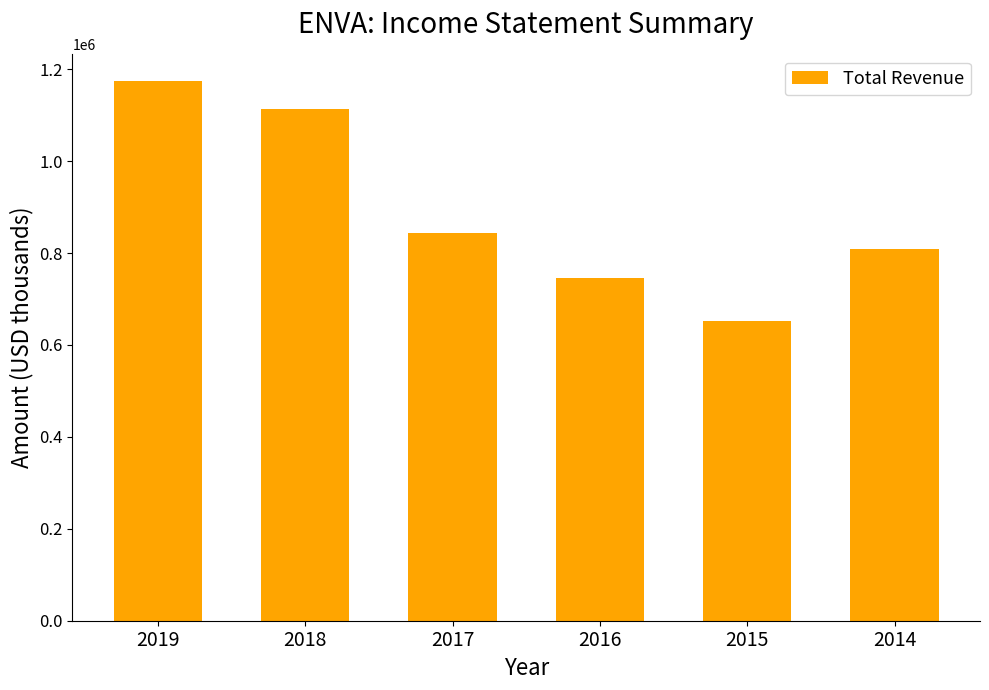

What is the difference between the maximum and minimum values?

522200